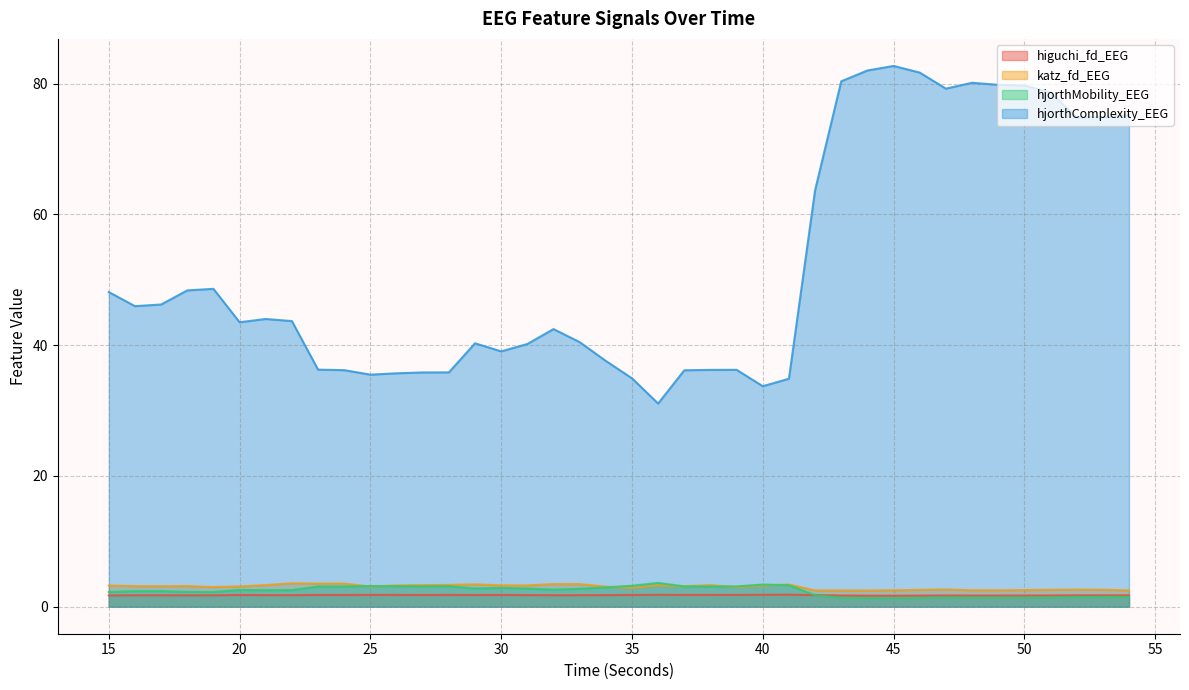

Between 21 and 35, which series saw the biggest shift?

hjorthComplexity_EEG